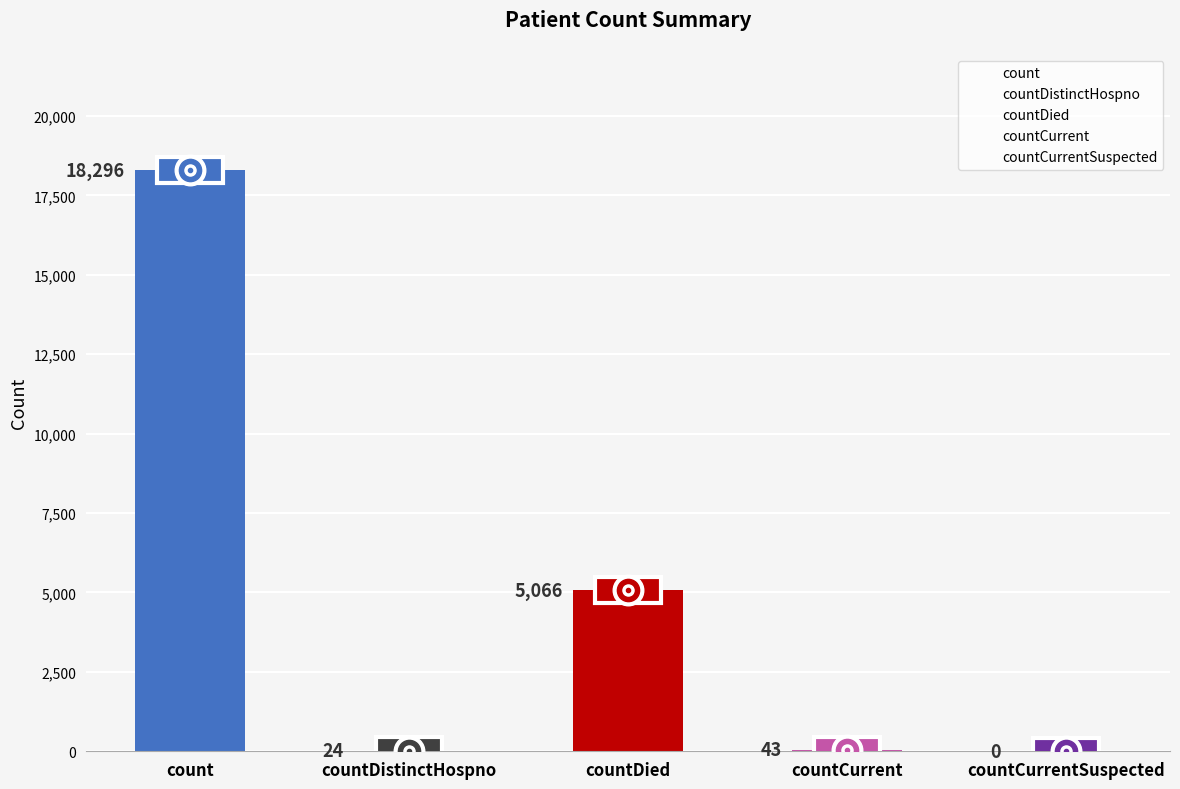

Between countCurrent and countCurrentSuspected, which is larger?

countCurrent